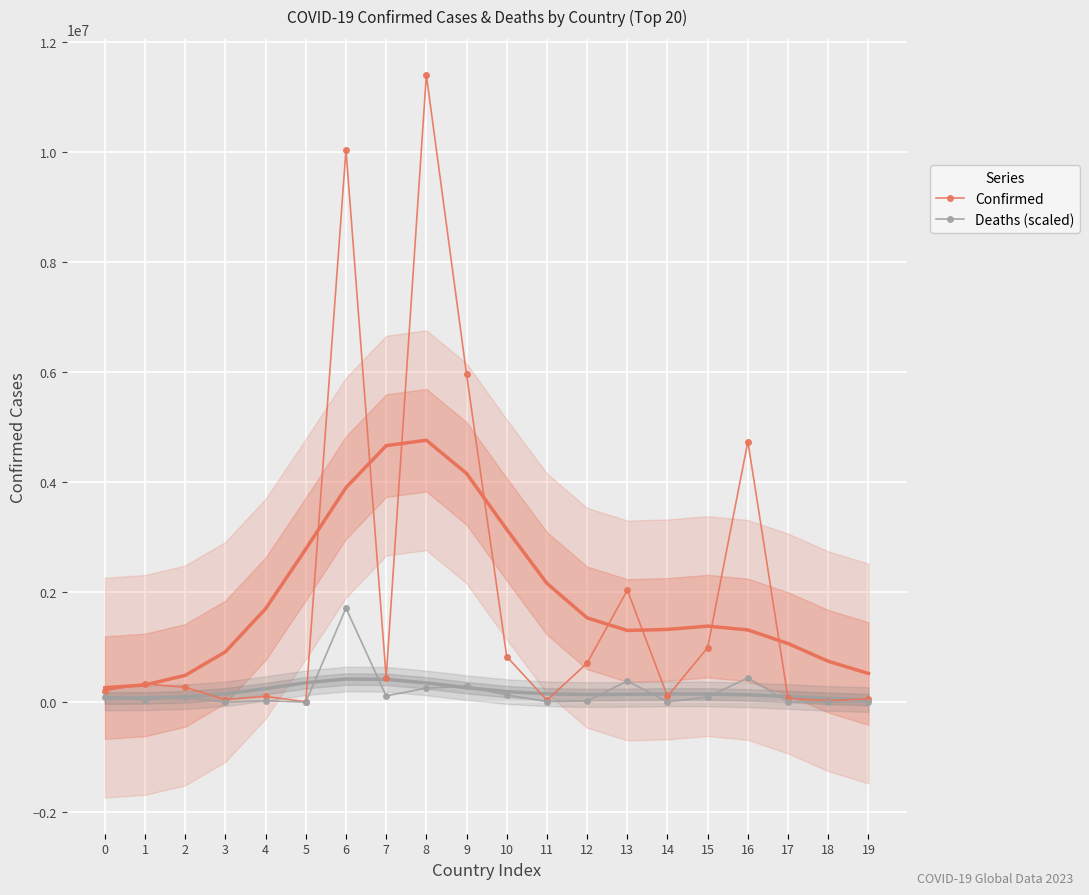

Which series has the largest total across all categories?

Confirmed